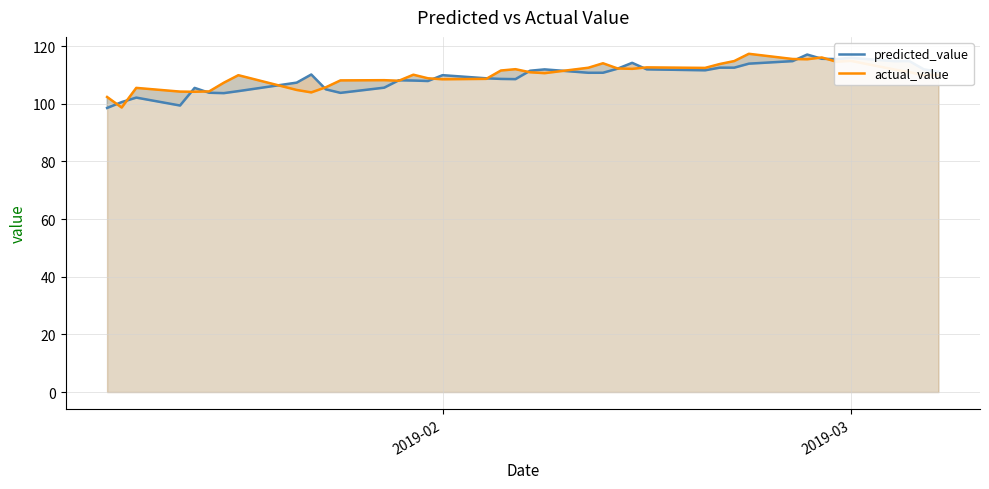

What is the lowest value of the predicted_value series?

98.5